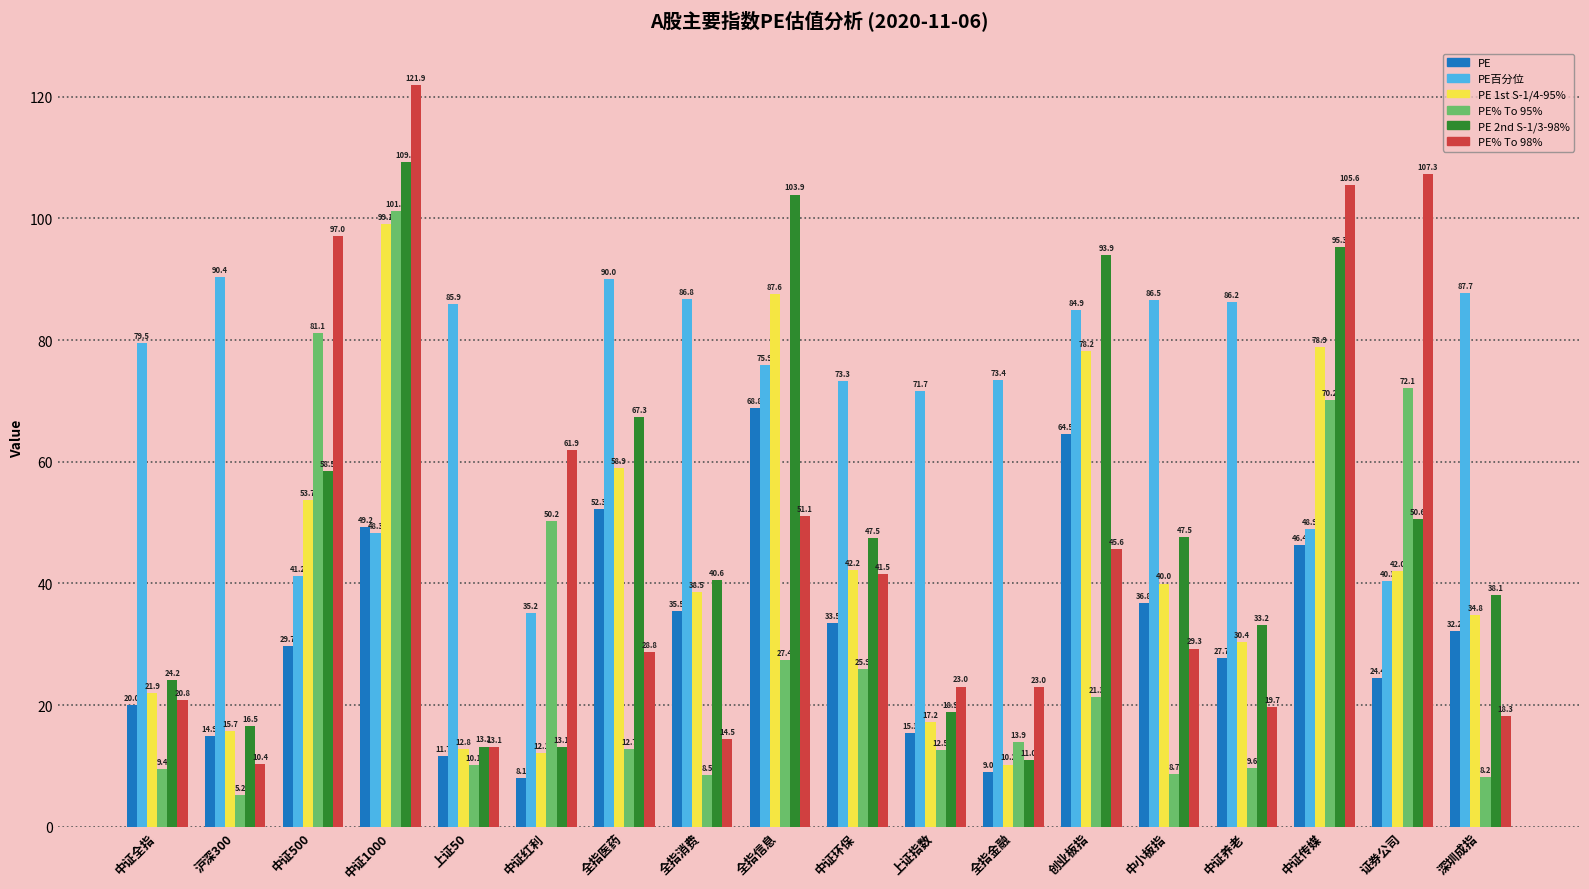

List the labels in order of PE百分位 value, smallest first.

中证红利, 证券公司, 中证500, 中证1000, 中证传媒, 上证指数, 中证环保, 全指金融, 全指信息, 中证全指, 创业板指, 上证50, 中证养老, 中小板指, 全指消费, 深圳成指, 全指医药, 沪深300